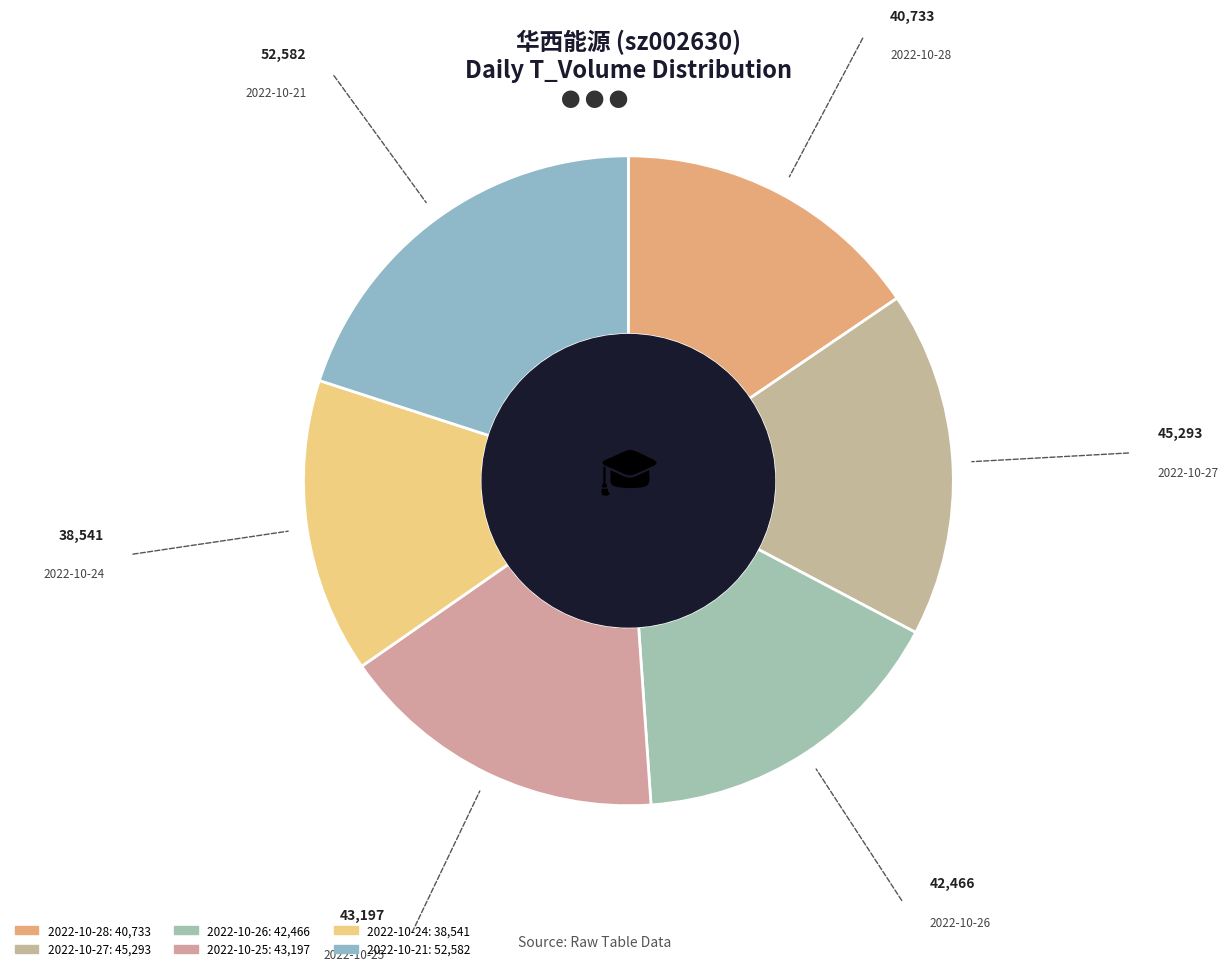

Which slice is the smallest?

2022-10-24